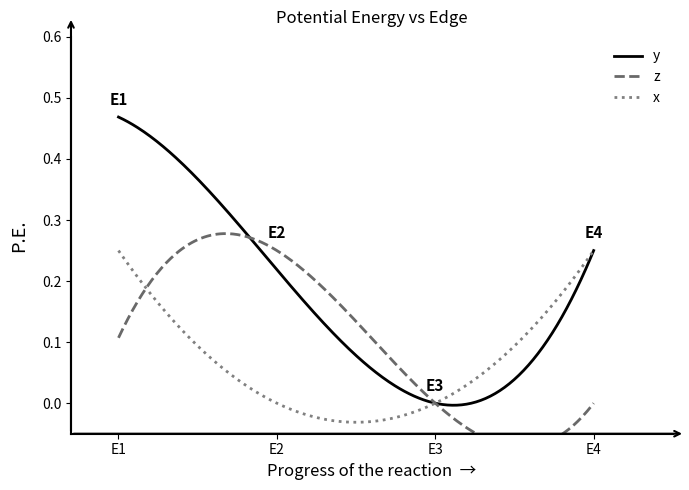

Is it true that y equals 0.5 at E1?

True